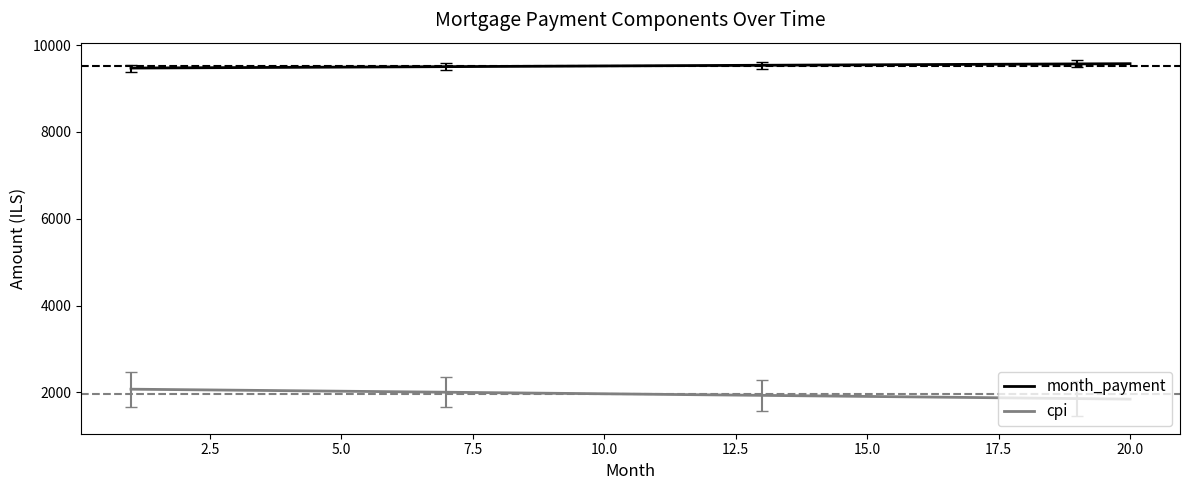

Does the chart display data point markers on the line(s)?

No